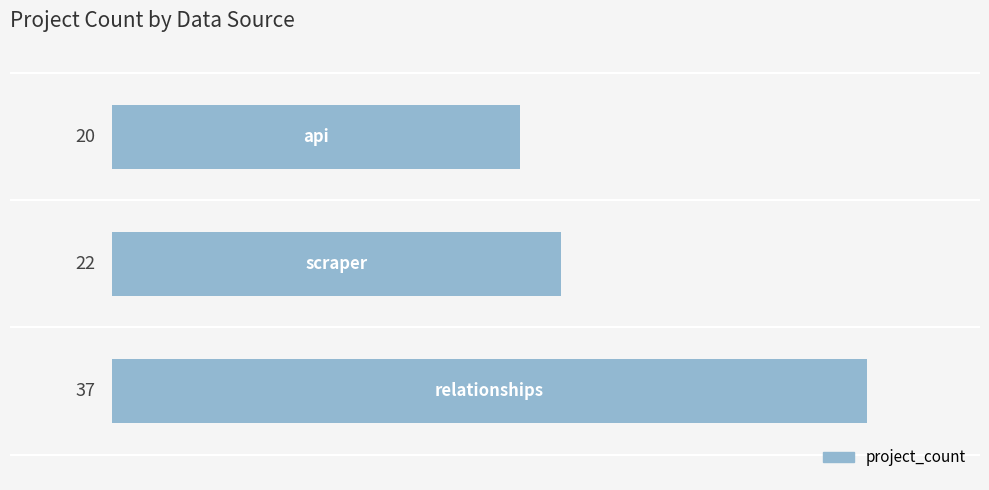

What is the smallest value displayed?

20